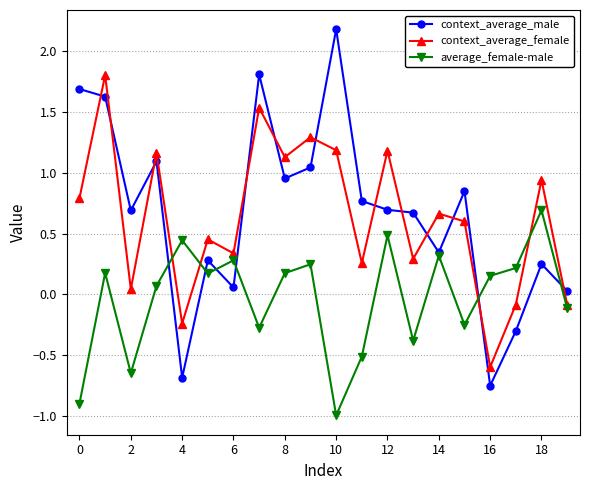

What is the greatest value displayed?

2.2